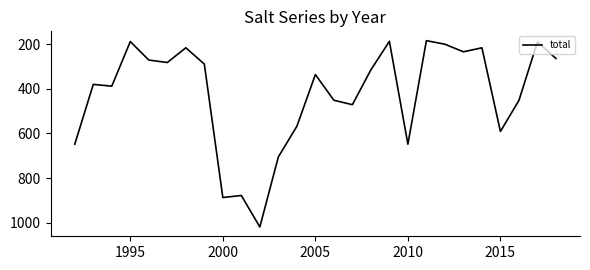

What is the maximum value shown in the chart?

1019